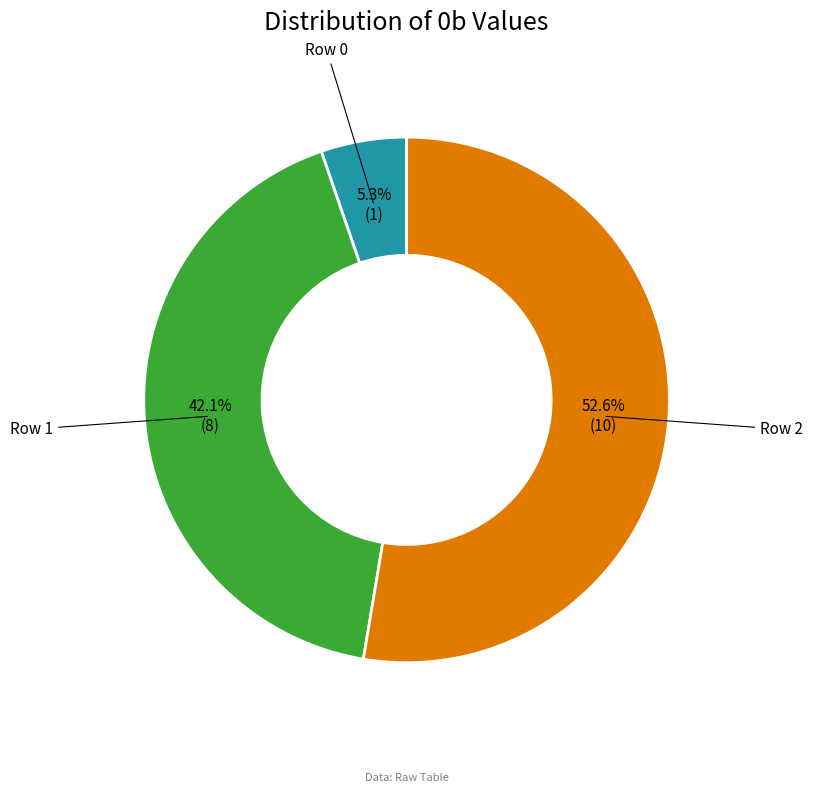

What percentage is the Row 0 slice, to the nearest percent?

5%